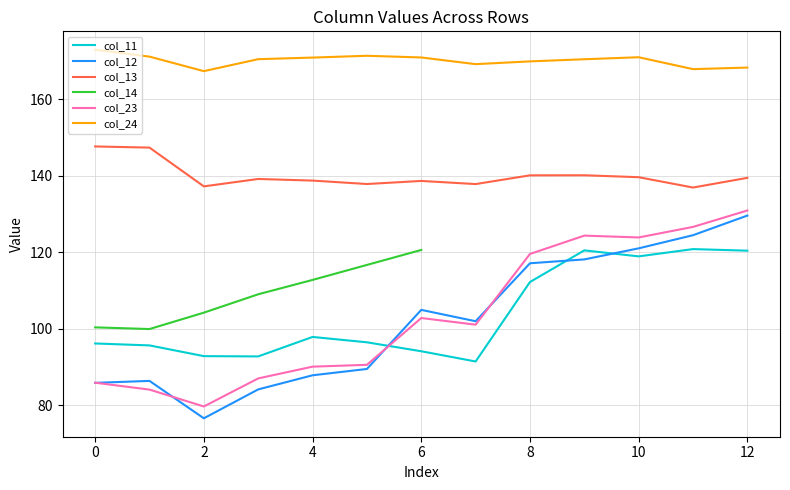

True or false: col_23 and col_13 cross at least once.

False